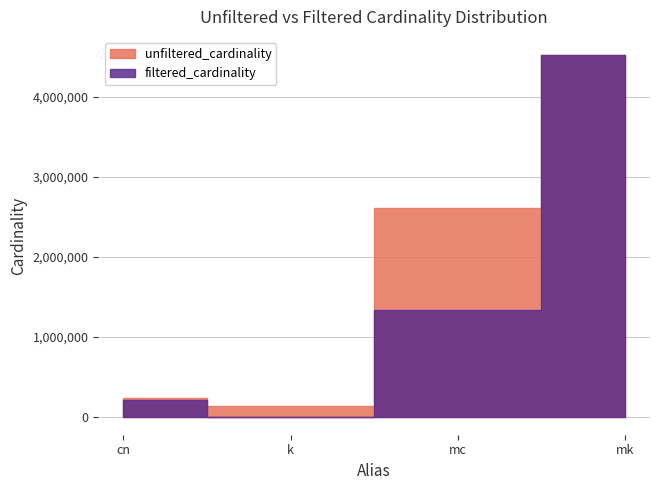

What is the greatest value displayed?

4523930